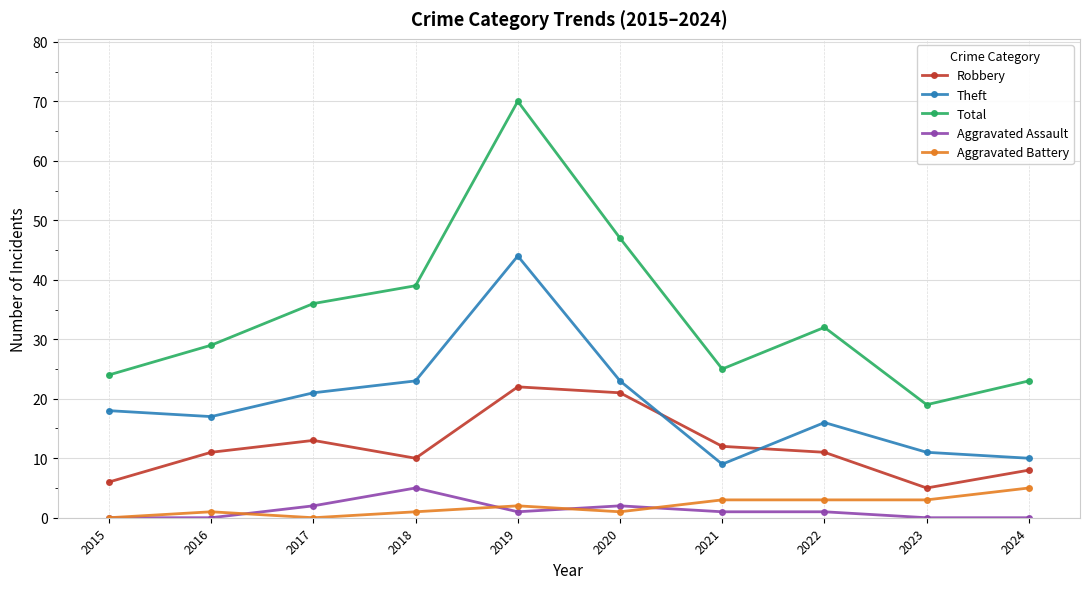

Reading left to right, what are all the values shown in this chart?

Robbery: 6	11	13	10	22	21	12	11	5	8
Theft: 18	17	21	23	44	23	9	16	11	10
Total: 24	29	36	39	70	47	25	32	19	23
Aggravated Assault: 0	0	2	5	1	2	1	1	0	0
Aggravated Battery: 0	1	0	1	2	1	3	3	3	5